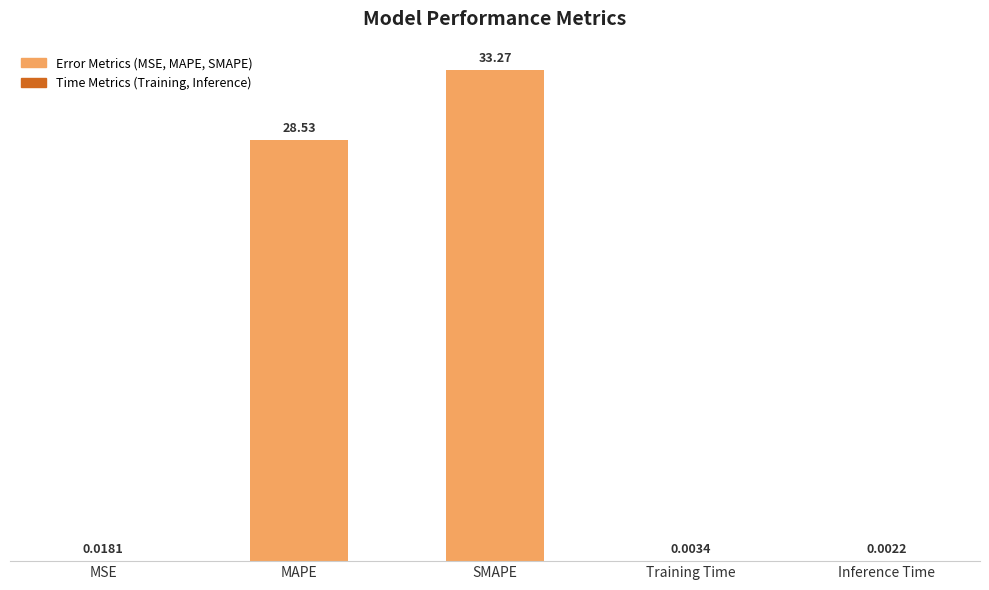

What is the sum of all values?

61.8